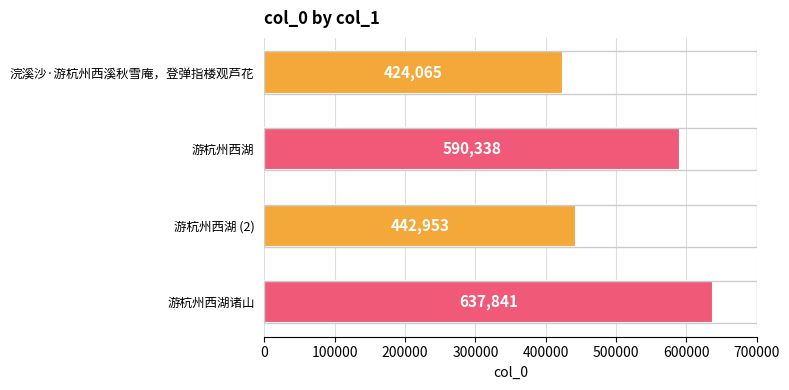

Where is the data nearest to the value 530953?

游杭州西湖